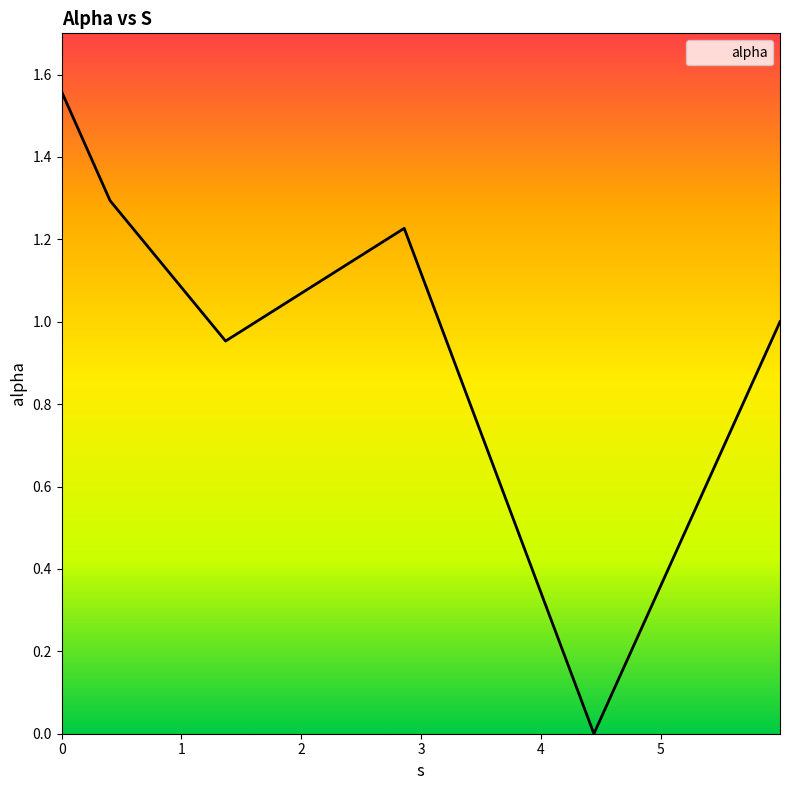

What is the sum of all values?

6.0